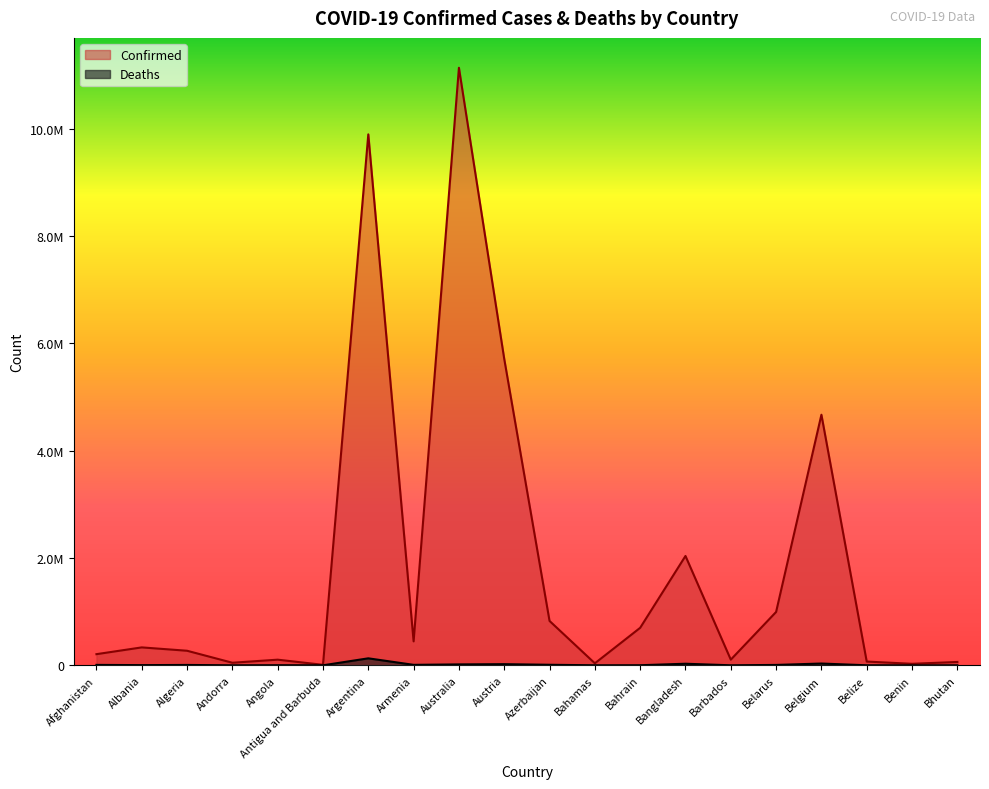

True or false: Confirmed and Deaths intersect in this chart.

False